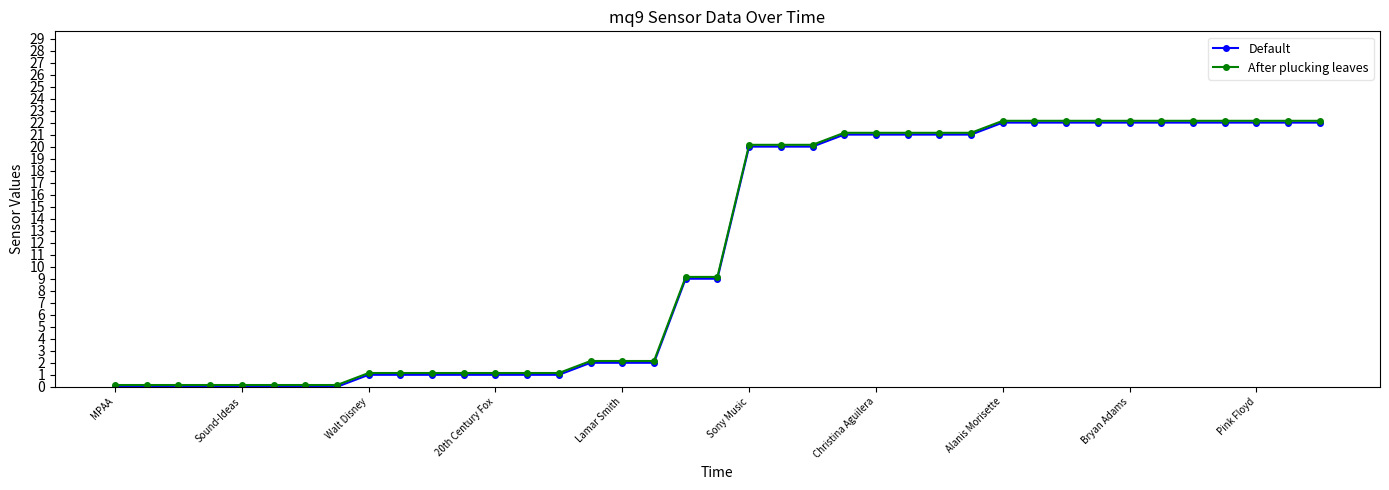

What is the value of the Default point at the 19th from the left?

9.0